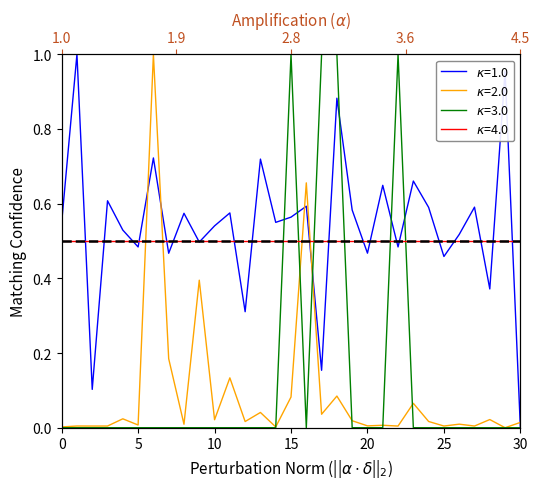

True or false: col_1 has a value of 0.0 at 25.

True